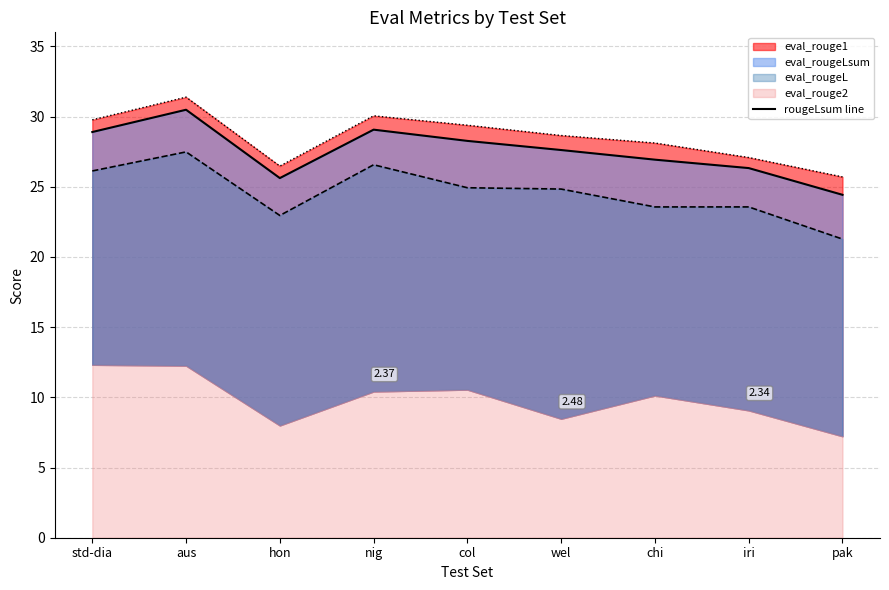

Rank the categories by value from lowest to highest.

pak, hon, iri, chi, wel, col, std-dia, nig, aus